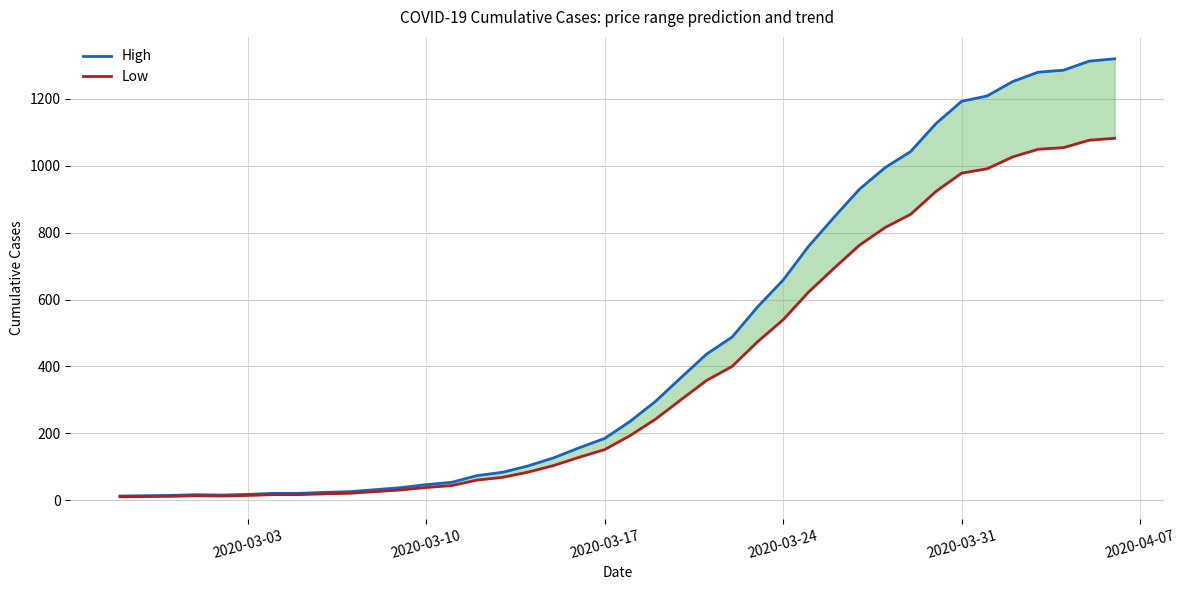

List the series in order of their overall mean, highest first.

High, Low